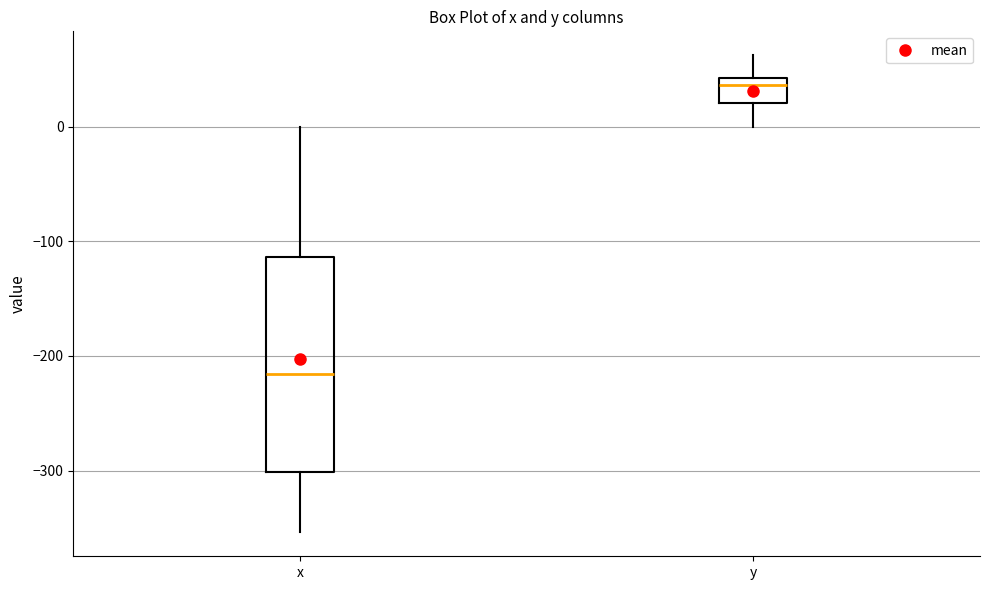

Reading left to right, transcribe this box plot: for each box, give where its median line is, the range the box spans, and where its two whiskers end, as read against the y-axis. The values are not printed on the chart, so give them approximately, as read against the axis.

x: median -220, box -300 to -110, whiskers -350 to 0
y: median 40 (just below the box's upper edge), box 20 to 40, whiskers 0 to 60